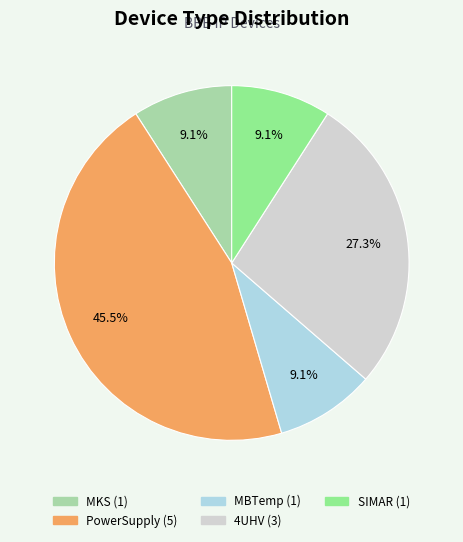

Does PowerSupply represent more than half of the total?

No